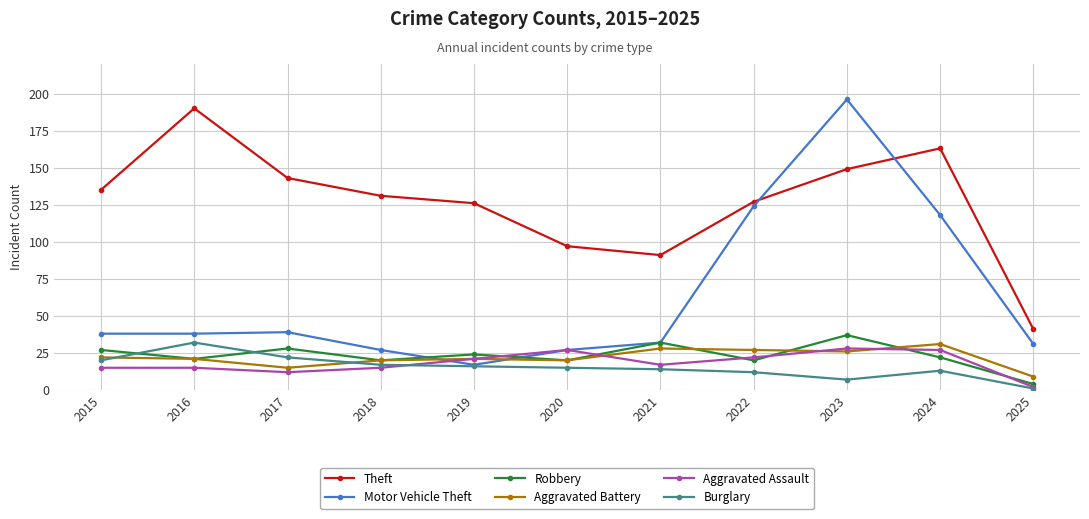

What is the average value of the Robbery series?

23